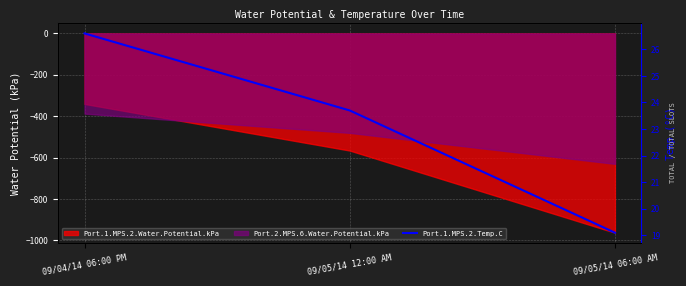

Which category has the lowest value across all series?

09/05/14 06:00 AM